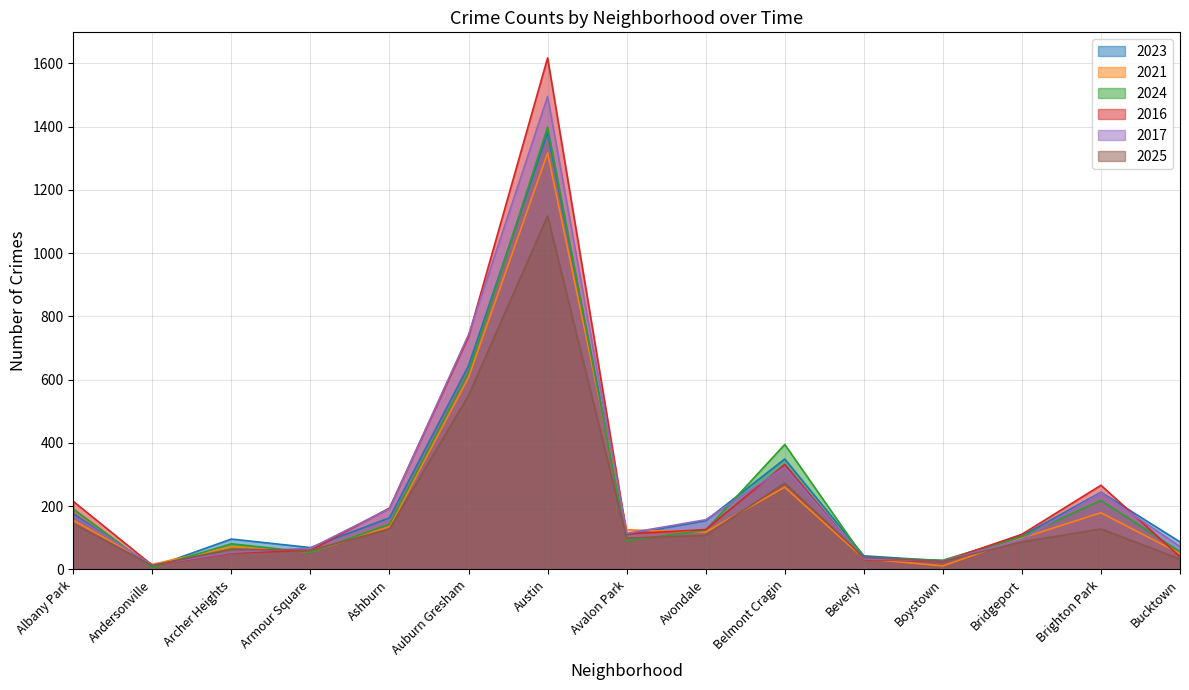

What is the minimum value shown in the chart?

6